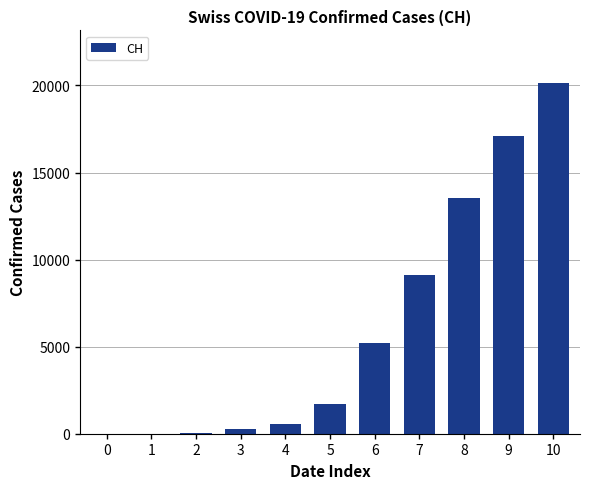

What is the ratio of the value at 8 to the value at 9?

0.8